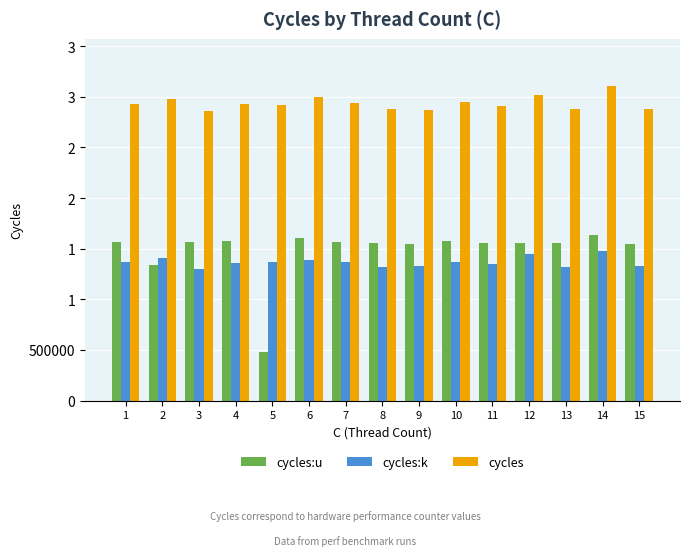

What are all the series names shown in the legend?

cycles:u, cycles:k, cycles